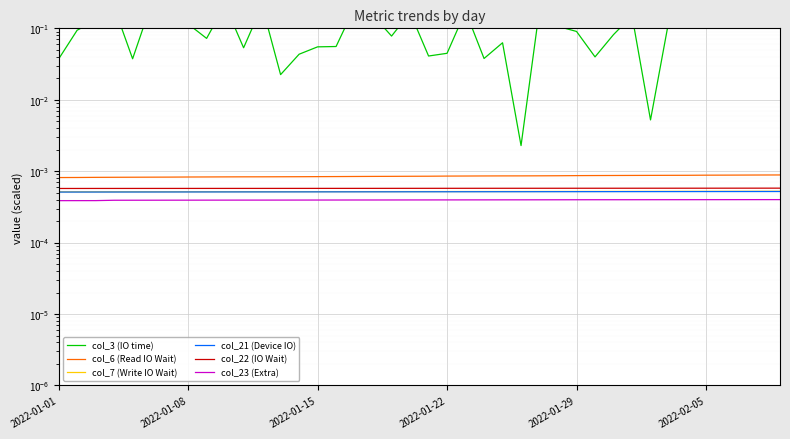

How many lines are shown in the chart?

6